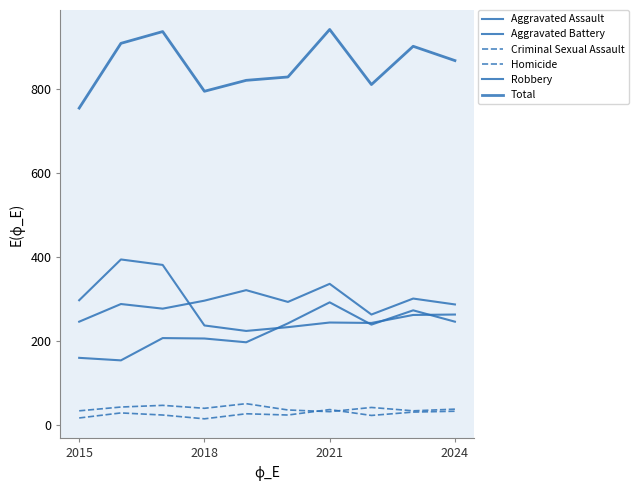

True or false: Aggravated Assault and Aggravated Battery intersect in this chart.

False